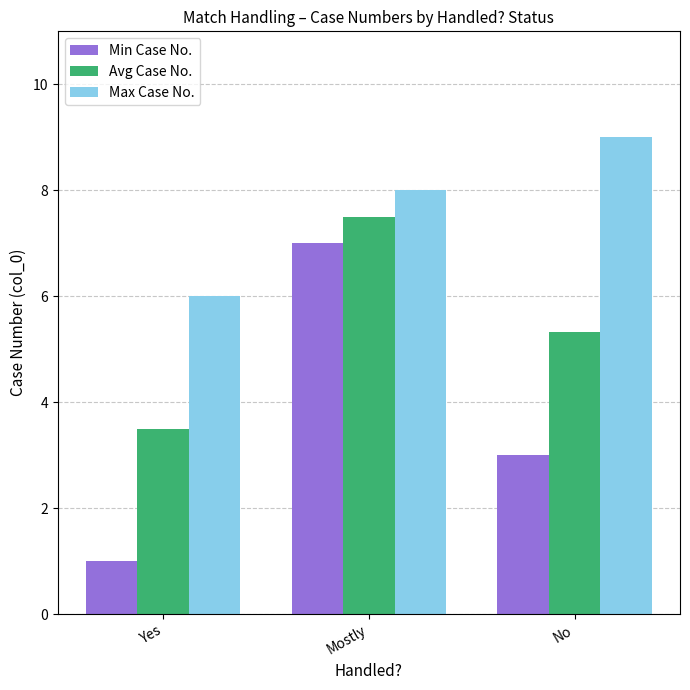

List the labels in order of Max Case No. value, smallest first.

Yes, Mostly, No